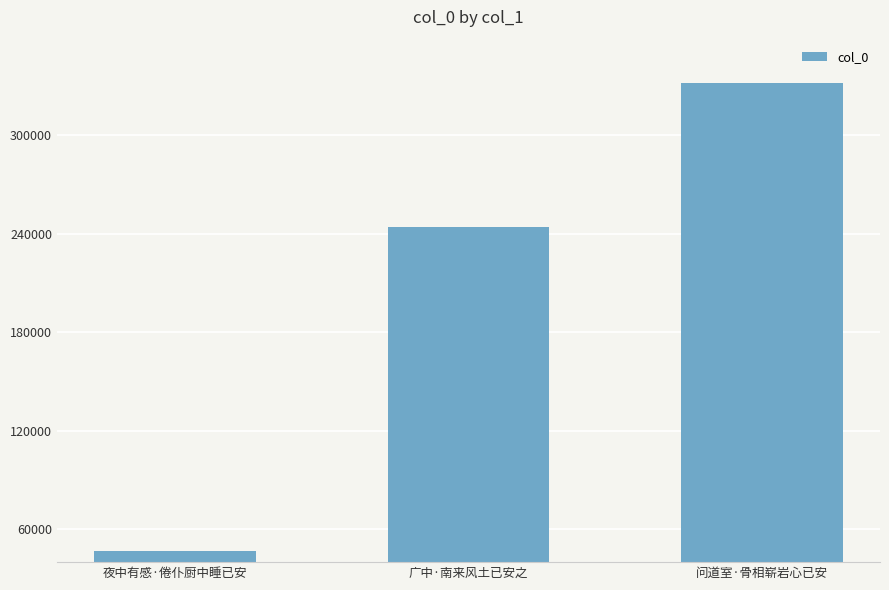

What is the label of the 3rd bar from the right?

夜中有感·倦仆厨中睡已安